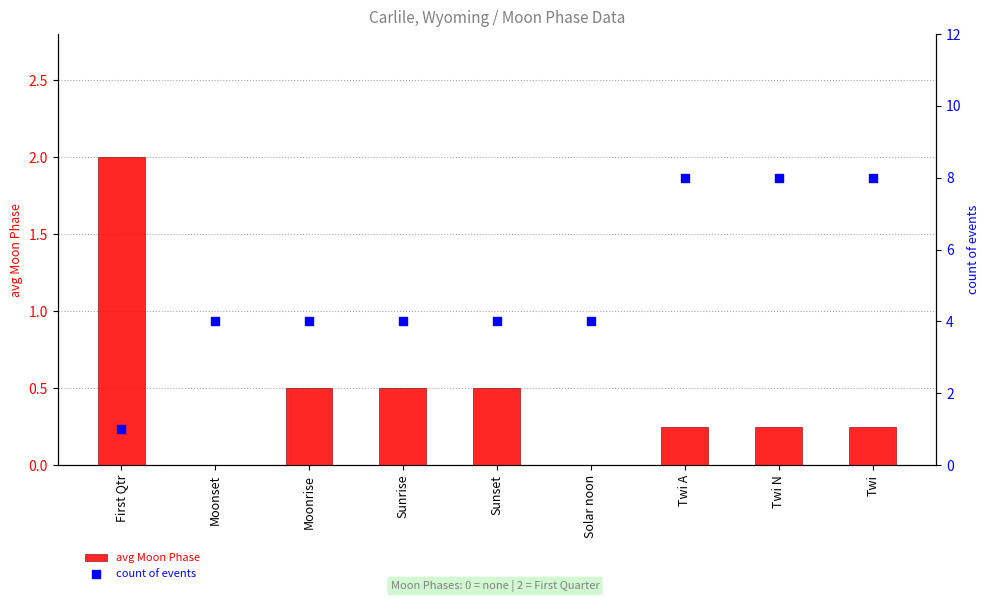

At how many categories does at least one series exceed 4?

3